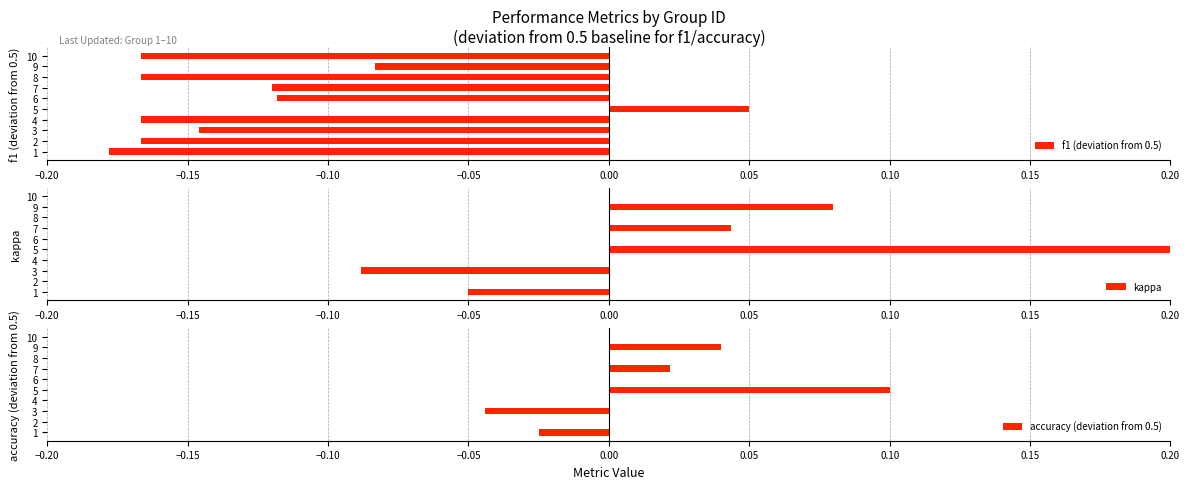

Reading right to left, transcribe all the data shown in this chart.

f1 (deviation from 0.5): -0.2	-0.1	-0.2	-0.1	-0.1	0.1	-0.2	-0.1	-0.2	-0.2
kappa: 0.0	0.1	0.0	0.0	0.0	0.2	0.0	-0.1	0.0	-0.1
accuracy (deviation from 0.5): 0.0	0.0	0.0	0.0	0.0	0.1	0.0	-0.0	0.0	-0.0